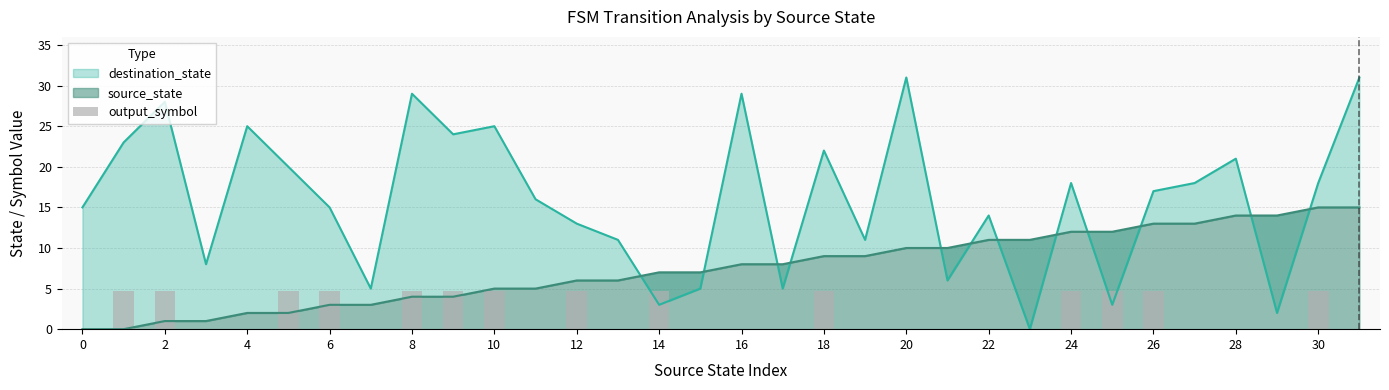

How many categories are shown in the chart?

32